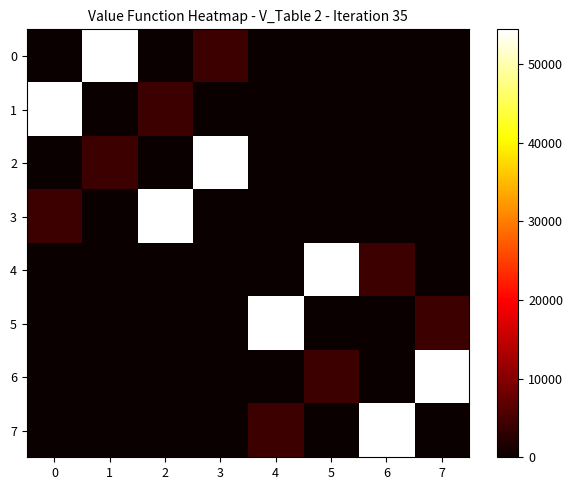

Between 0 and 1, which series saw the biggest shift?

row_0